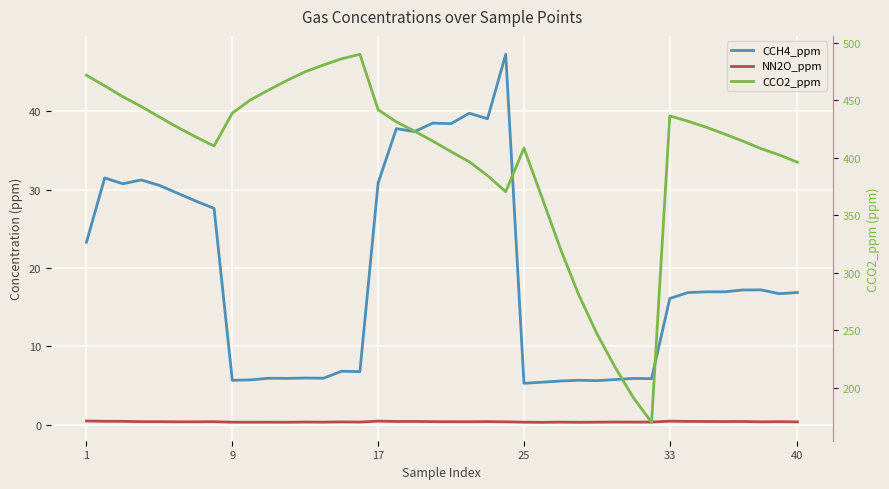

What is the minimum value for CCH4_ppm?

5.3